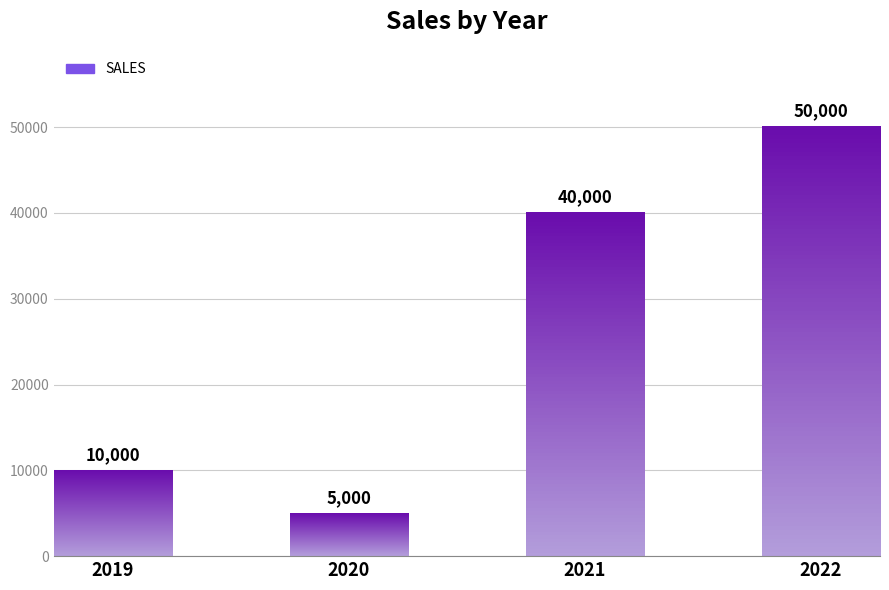

What is the average value?

26250